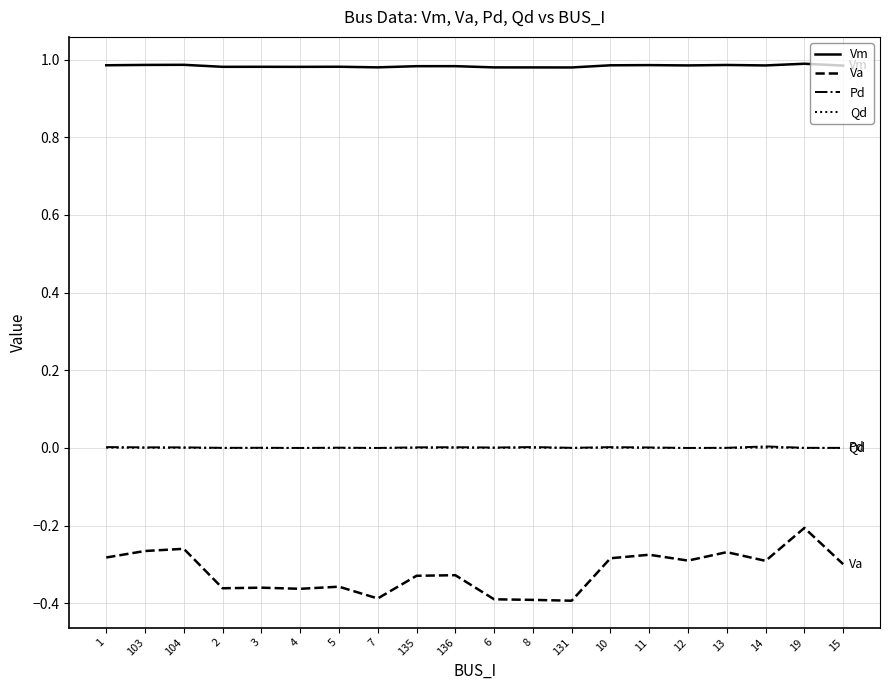

Is the value of Va at 10 greater than the value of Qd at 135?

No